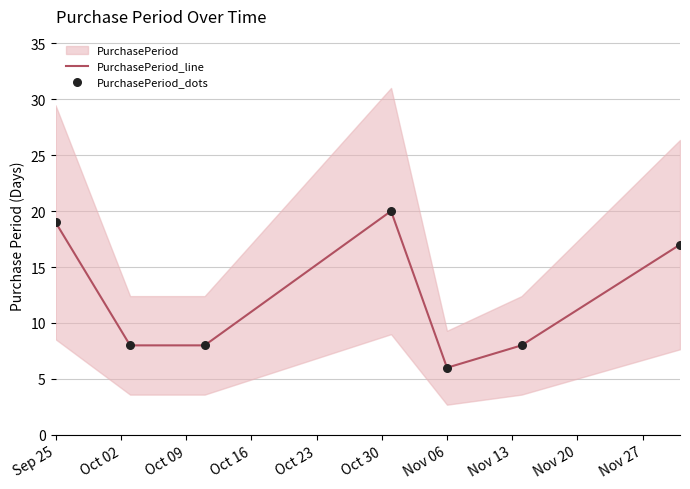

Which series has the largest total across all categories?

PurchasePeriod_line